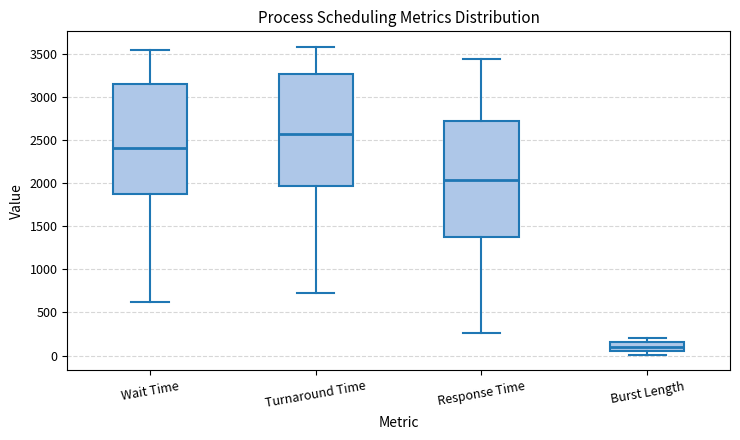

Reading left to right, read every box against the y-axis: the position of its median line, the range the box covers, and the ends of its whiskers. The values are not printed on the chart, so give them approximately, as read against the axis.

Wait Time: median 2400, box 1850 to 3150, whiskers 600 to 3550
Turnaround Time: median 2550, box 1950 to 3250, whiskers 700 to 3600
Response Time: median 2050, box 1350 to 2750, whiskers 250 to 3450
Burst Length: median 100, box 50 to 150, whiskers 0 to 200